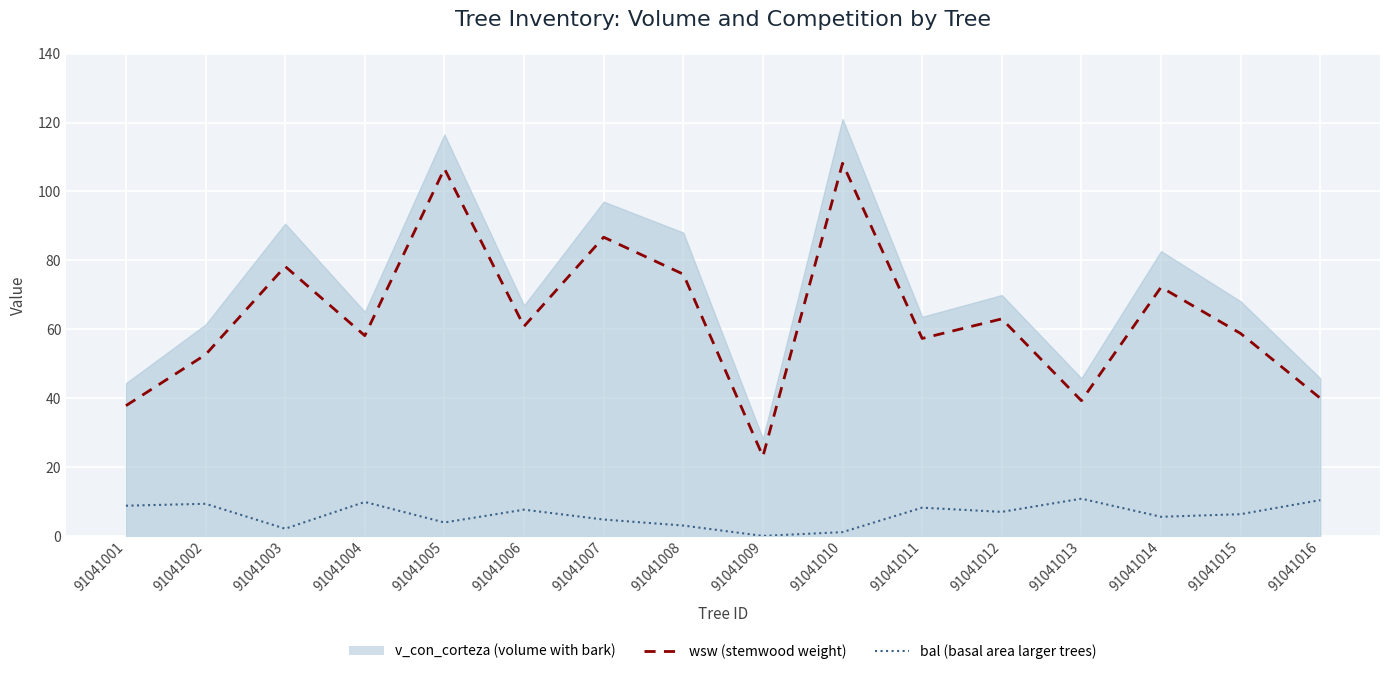

What is the average value of the wsw (stemwood weight) series?

63.7